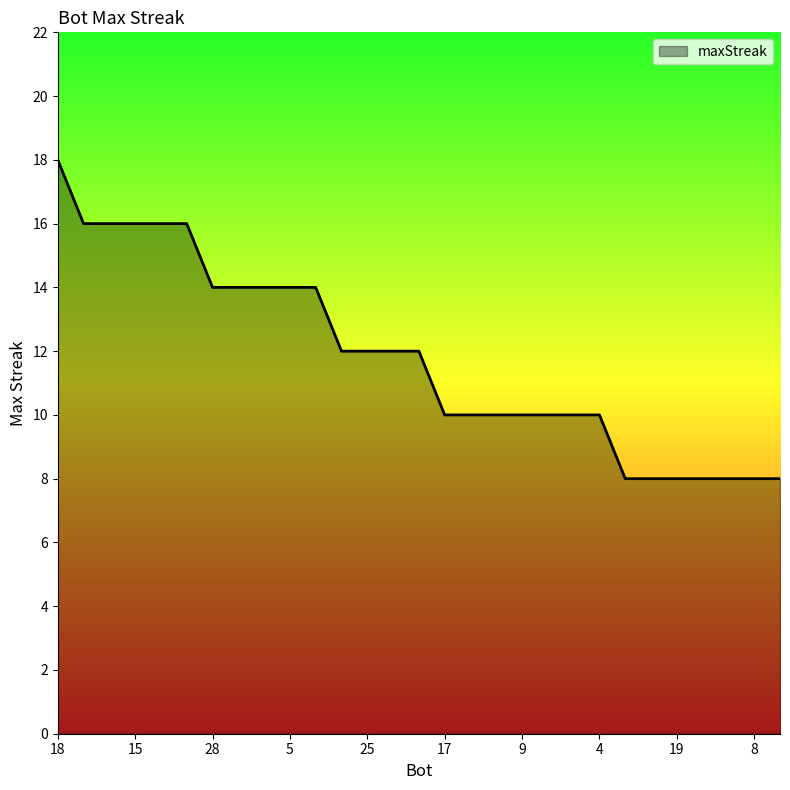

What is the greatest value displayed?

18